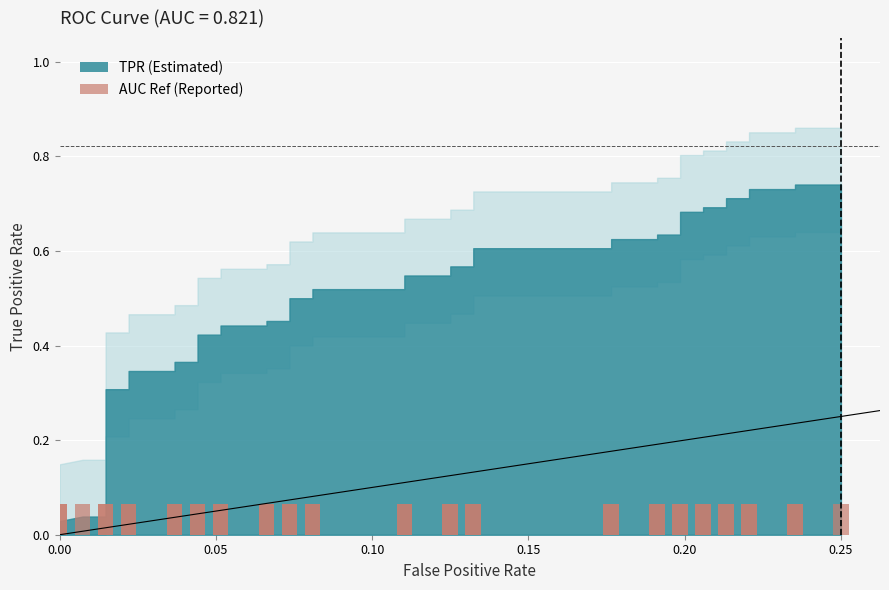

What is the value of the fpr bar at the 33rd from the left?

0.2